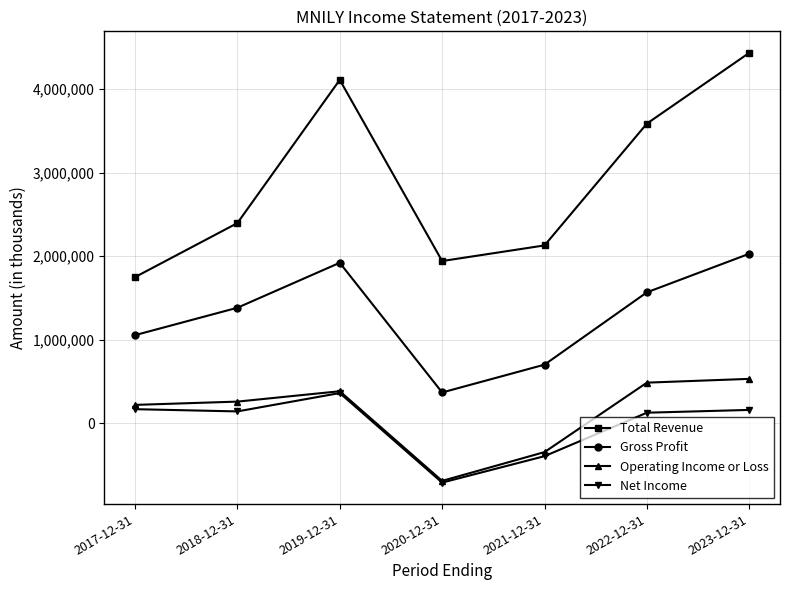

True or false: Net Income and Gross Profit intersect in this chart.

False